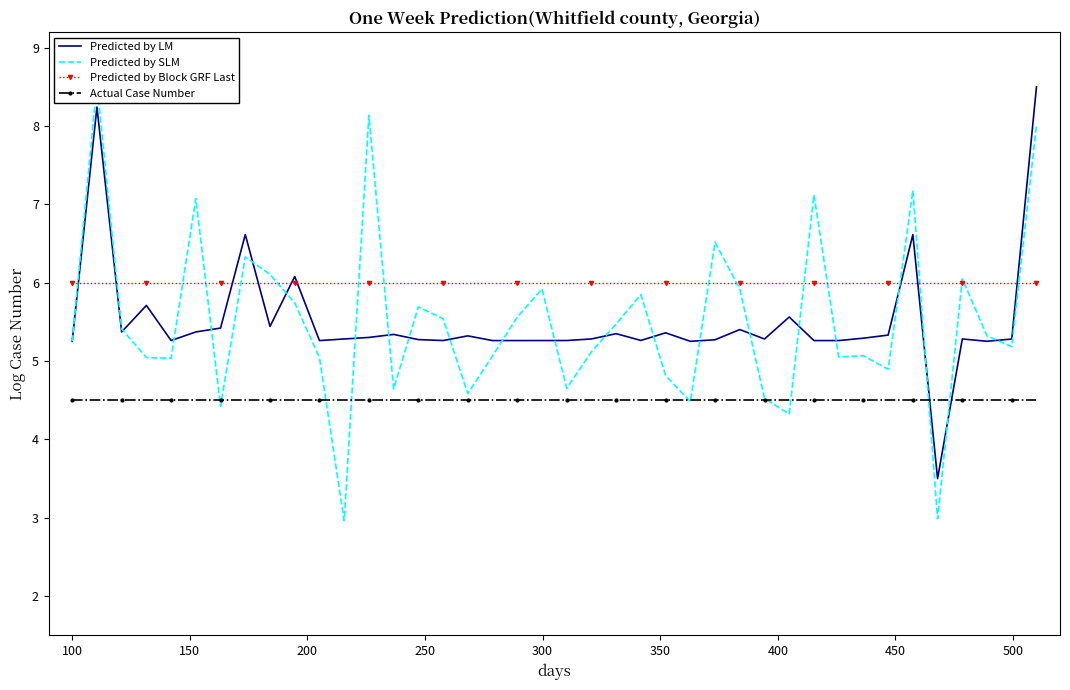

What are all the series names shown in the legend?

Predicted by LM, Predicted by SLM, Predicted by Block GRF Last, Actual Case Number